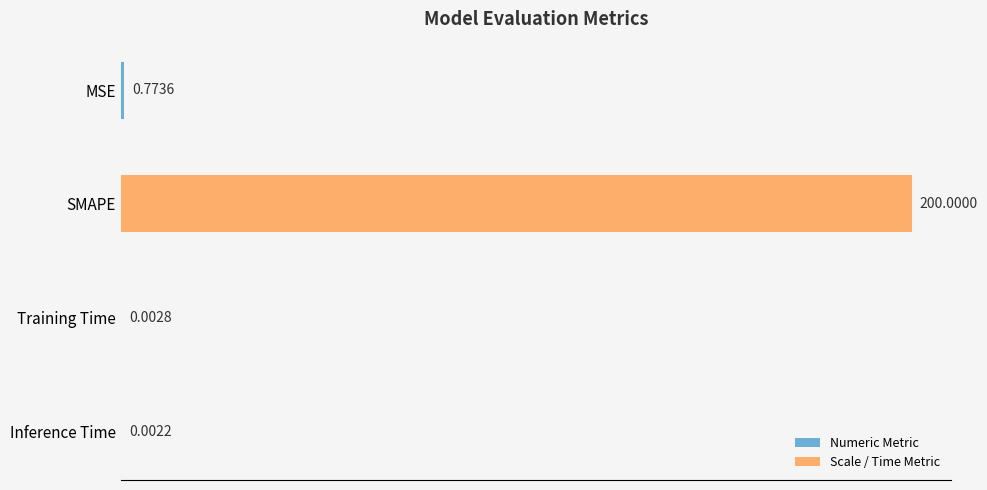

Where is the data nearest to the value 100?

MSE